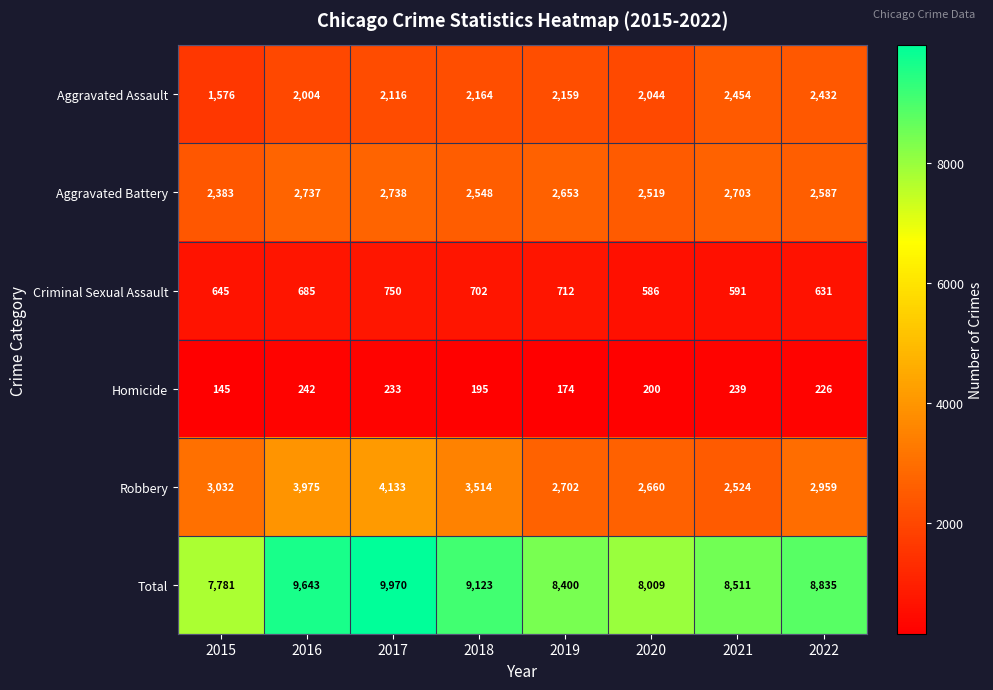

What is the minimum value for Homicide?

145